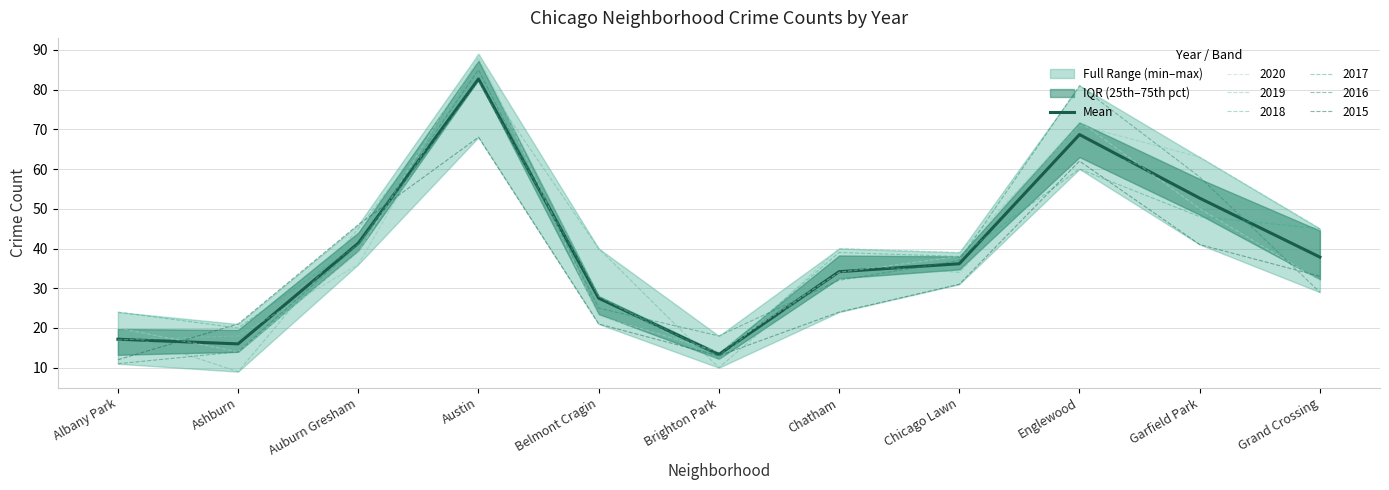

What is the sum of all values?

427.5